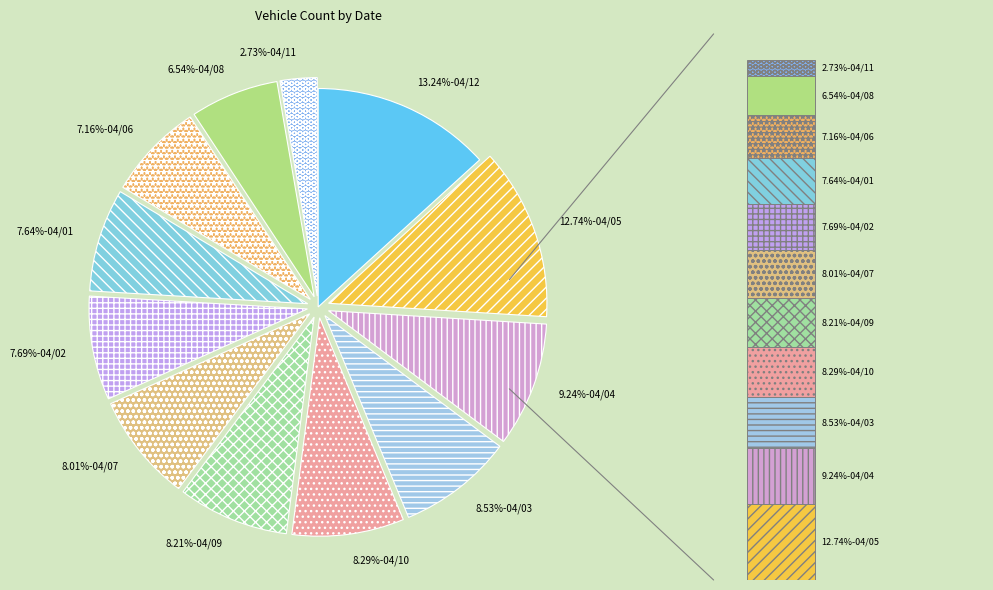

Which has a higher value, 1399/04/08 or 1399/04/05?

1399/04/05